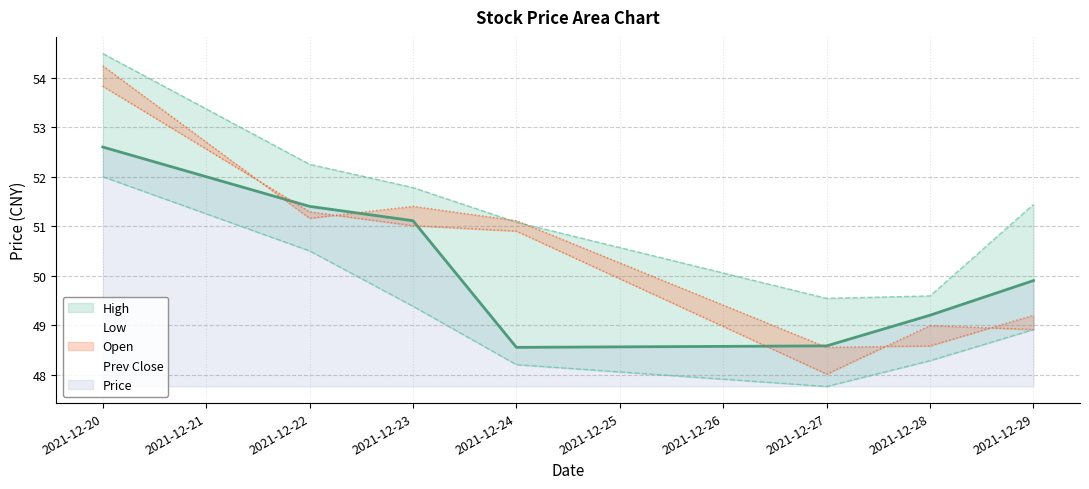

What is the maximum value shown in the chart?

54.5